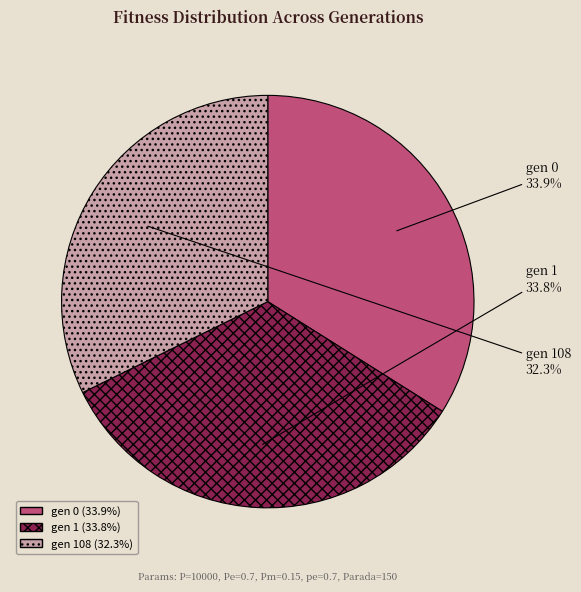

Is there any slice that represents more than half of the pie?

No